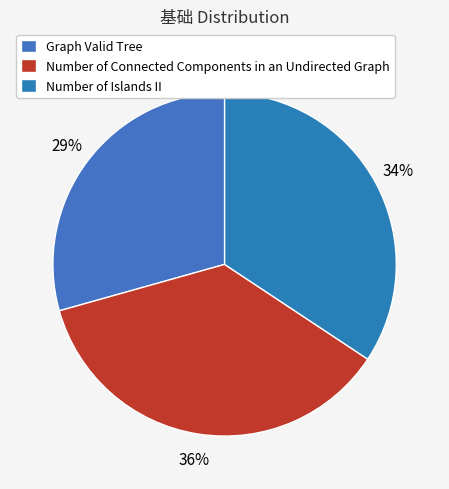

To the nearest percent, what is the difference between the Graph Valid Tree and Number of Islands II slice percentages?

5%